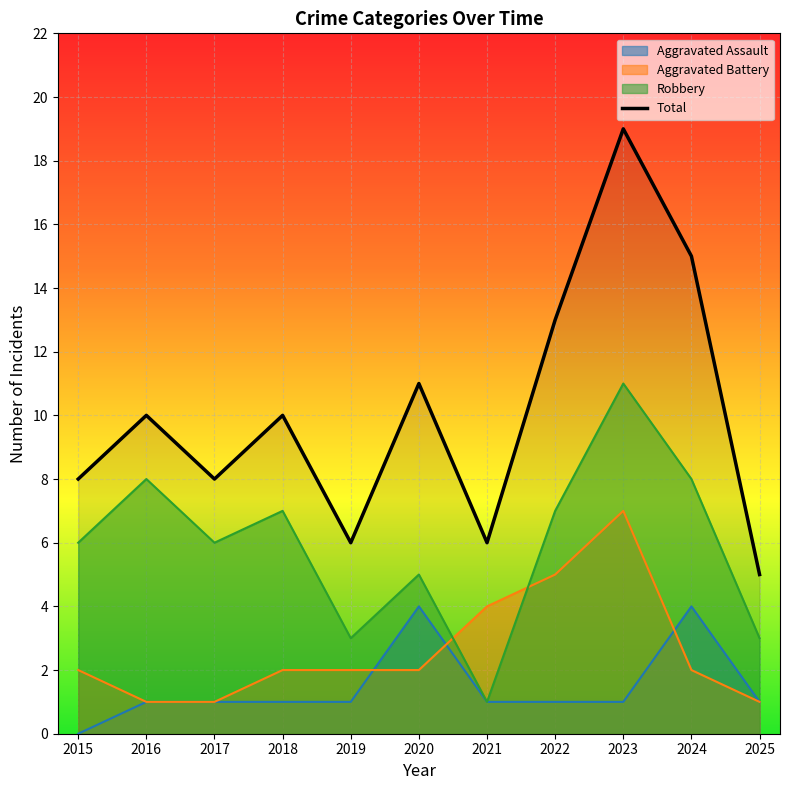

Is it true that the value at 2025 is 5?

True